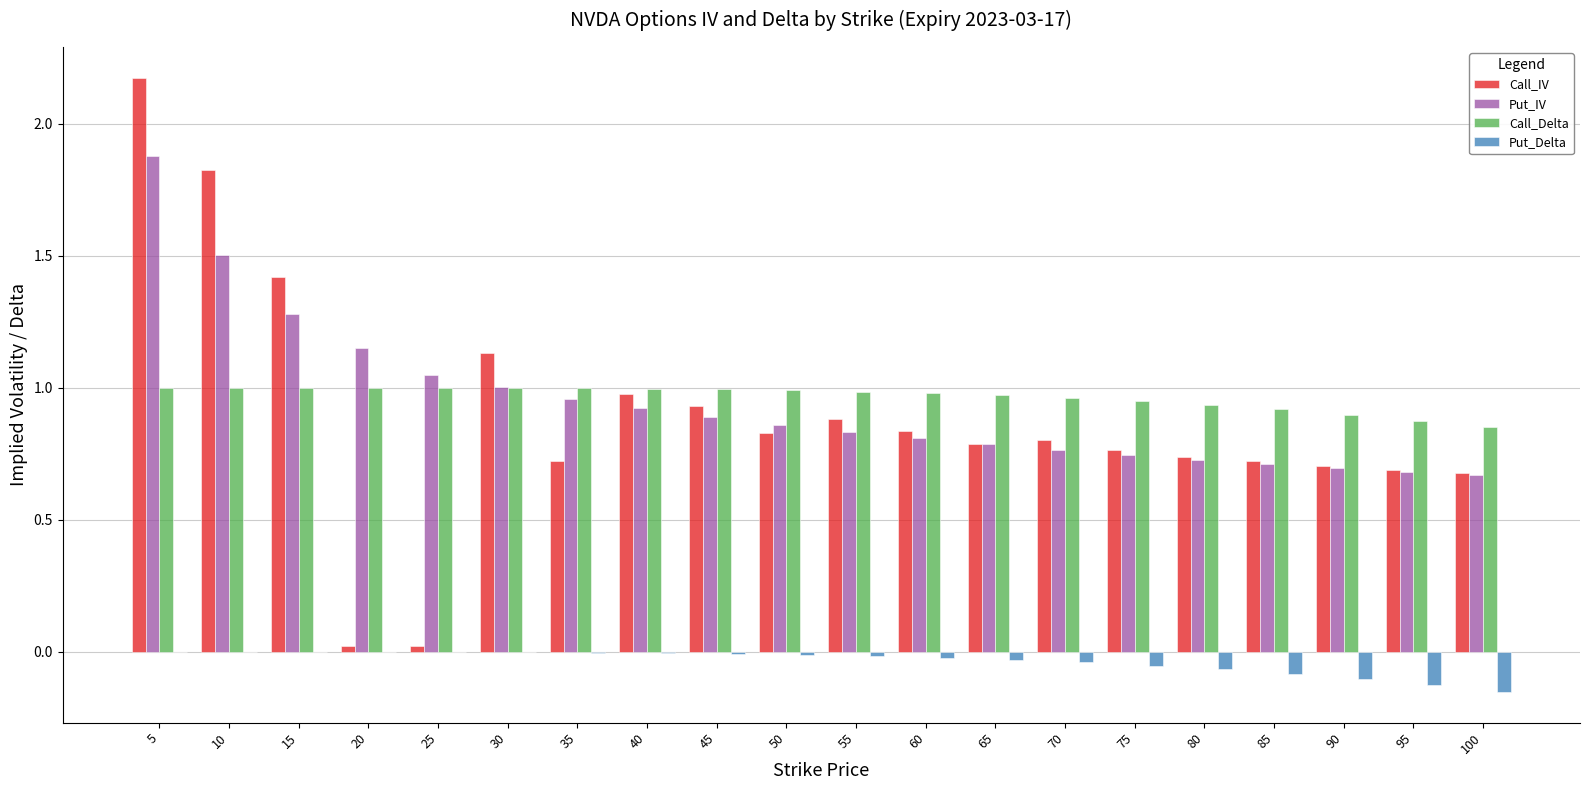

Which series changed the most between 5 and 40?

Call_IV